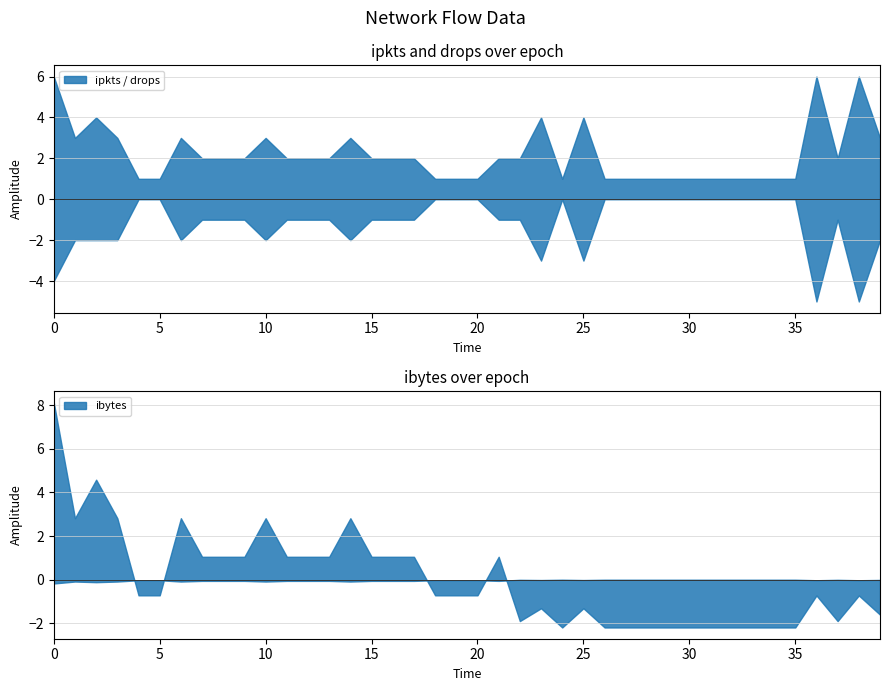

How many data points in ipkts are less than 2?

16